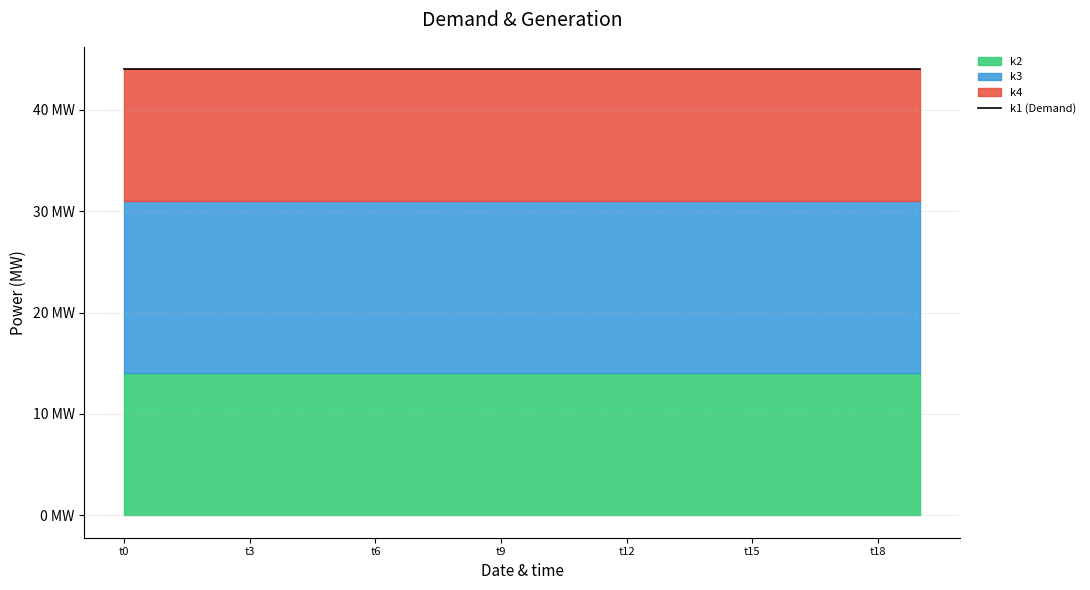

Is it true that k3 equals 11 at t10?

False